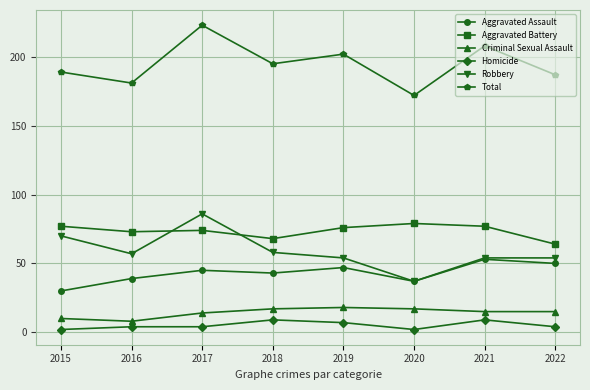

What is the maximum value for Criminal Sexual Assault?

18